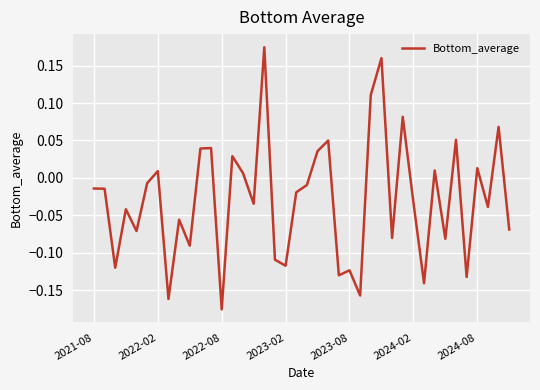

At which category does the chart reach its minimum across all series?

2022-08